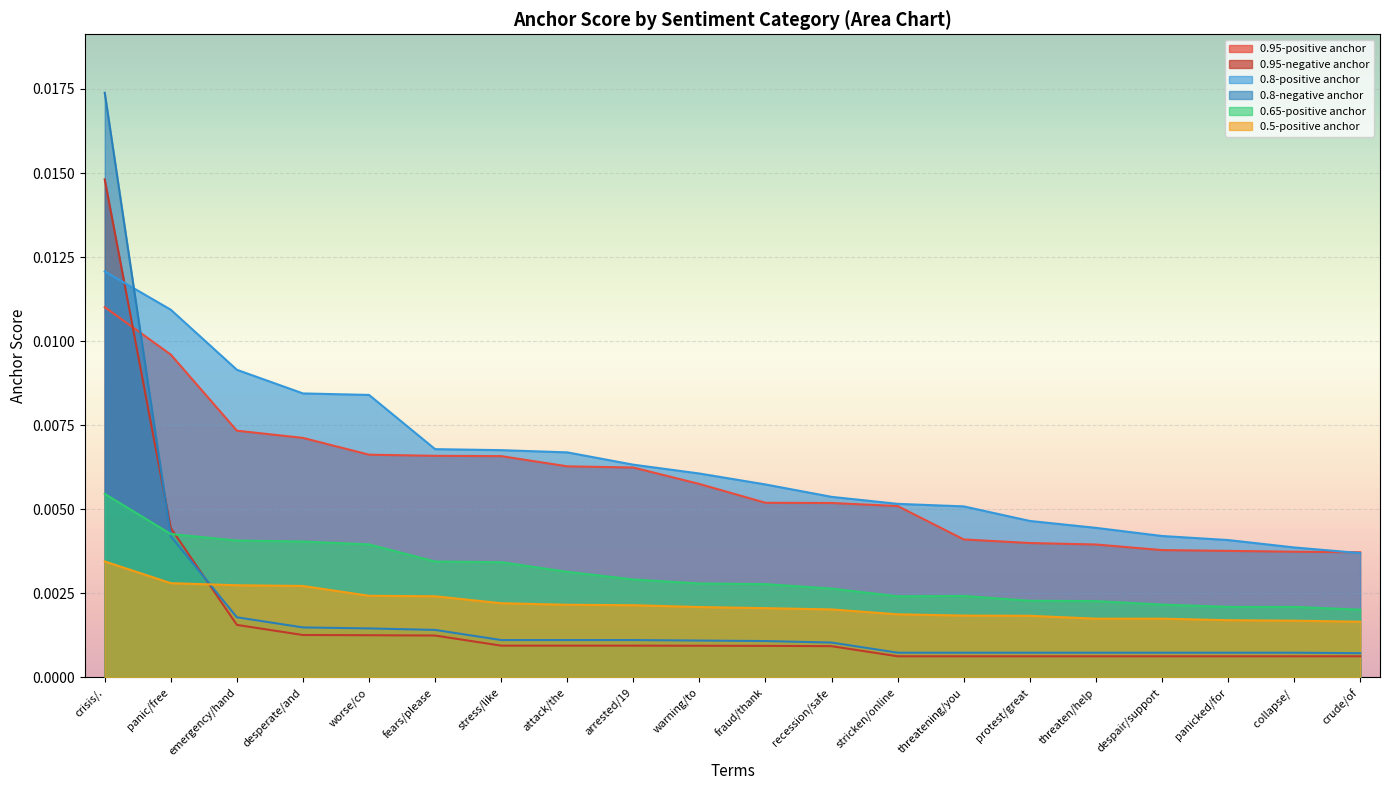

Is it true that 0.8-positive anchor equals 0.0 at protest/great?

False